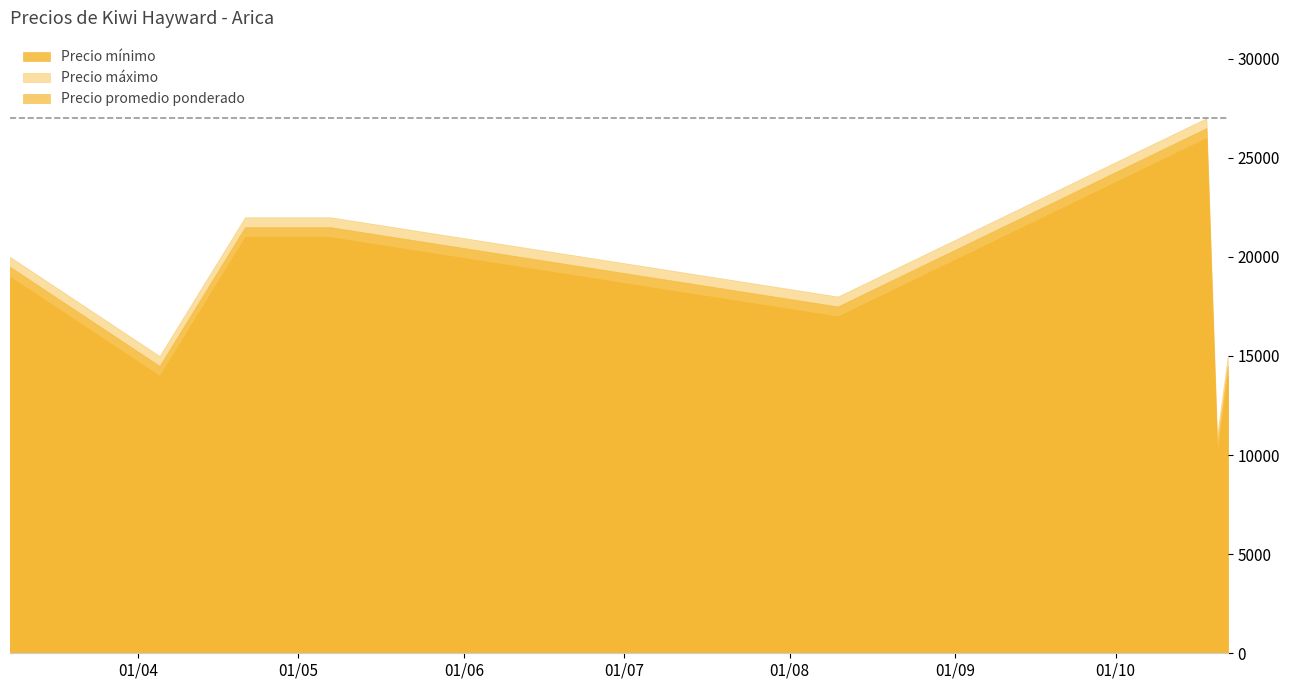

The Precio promedio ponderado series shows 30308 at 2021-05-07. True or false?

False